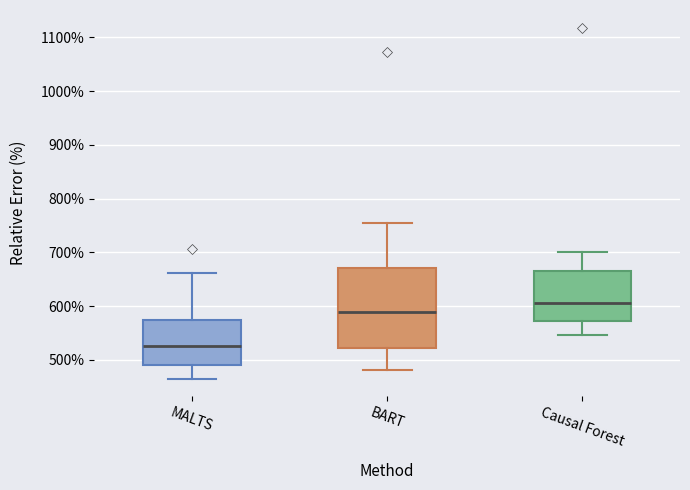

Which box has the lowest median line?

MALTS